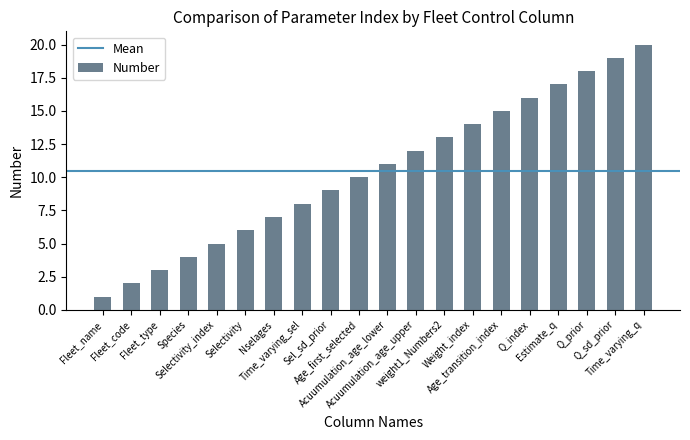

Reading right to left, extract all data points from this chart.

20	19	18	17	16	15	14	13	12	11	10	9	8	7	6	5	4	3	2	1